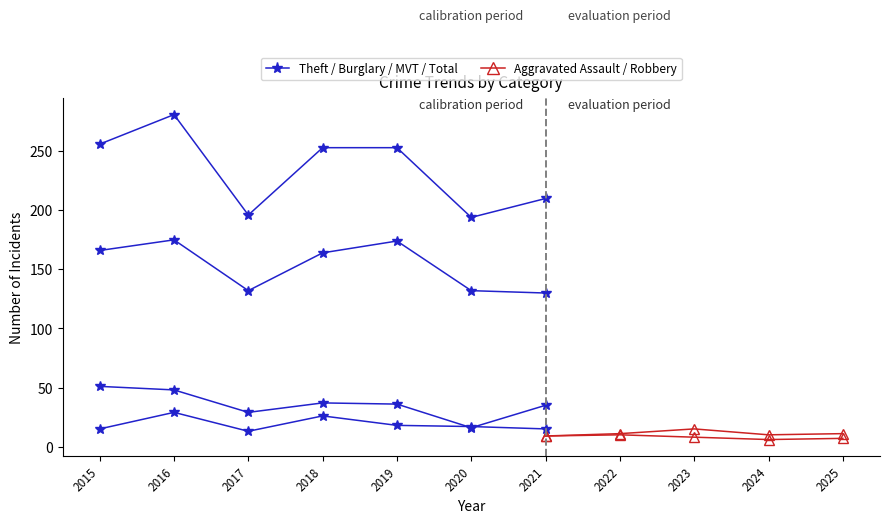

Rank the series by their maximum value, from highest to lowest.

Total, Theft, Motor Vehicle Theft, Burglary, Aggravated Assault, Robbery